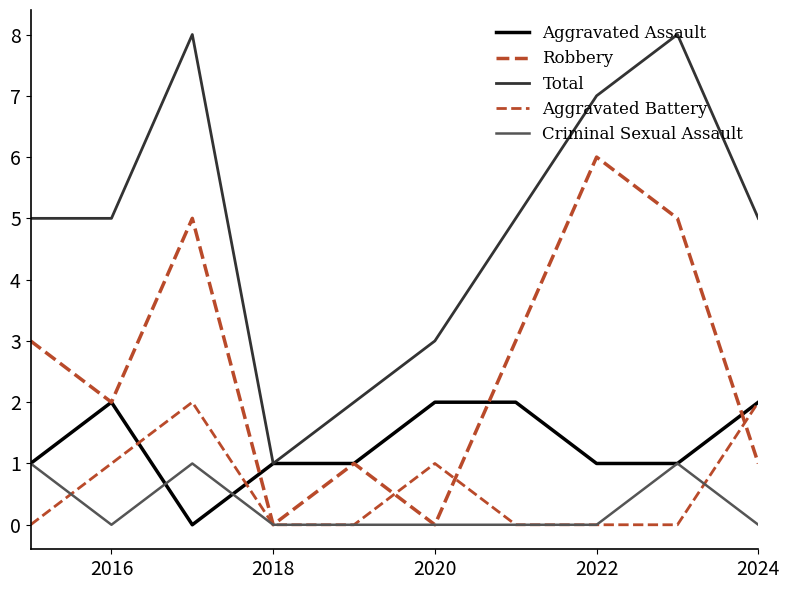

How many lines are shown in the chart?

5